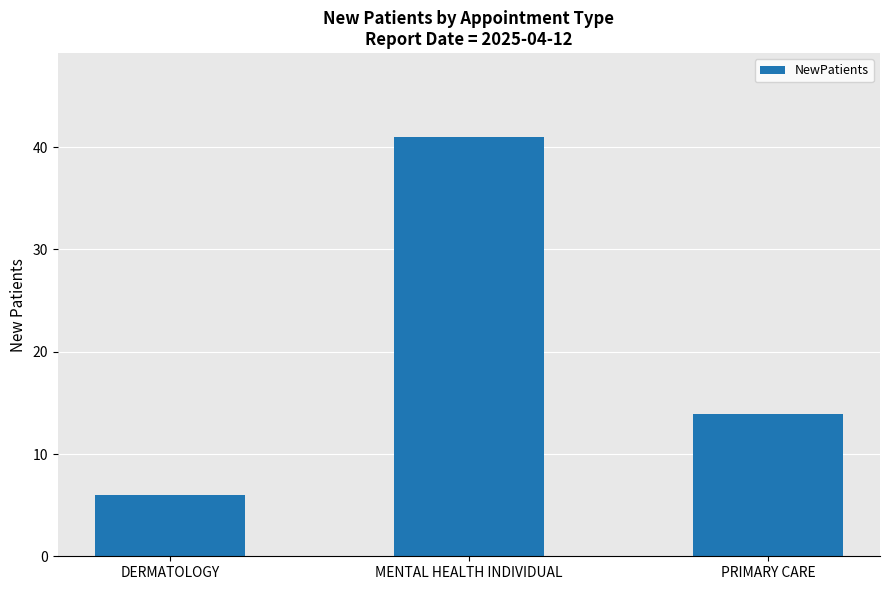

True or false: the data shows 23.4 at PRIMARY CARE.

False